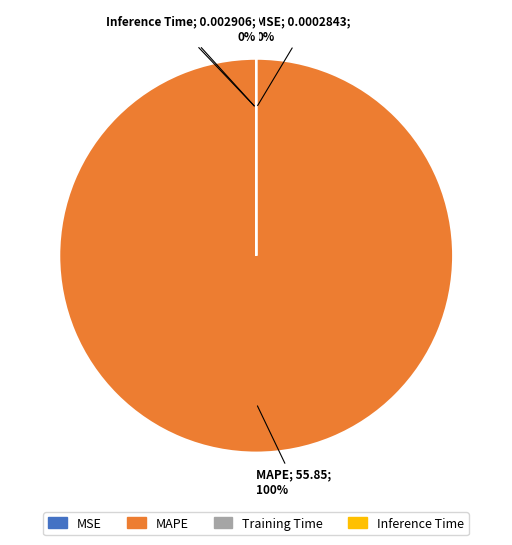

Is MAPE the majority of the pie?

Yes